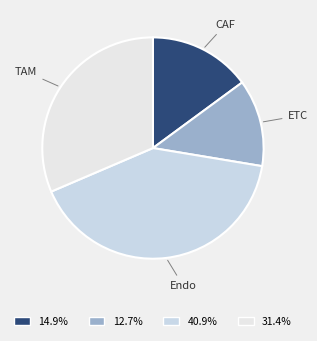

Is it true that TAM is 25% of the pie?

False